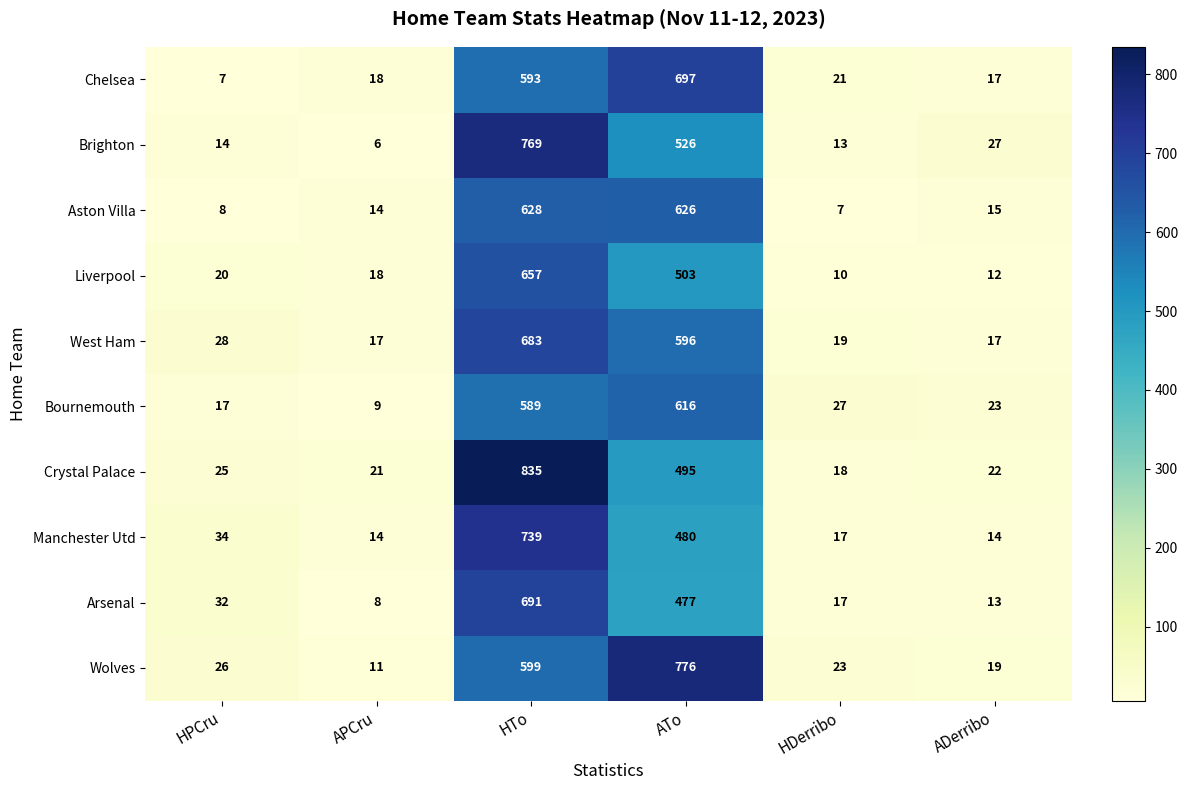

List the series in order of their peak value, lowest first.

Bournemouth, Aston Villa, Liverpool, West Ham, Arsenal, Chelsea, Manchester Utd, Brighton, Wolves, Crystal Palace